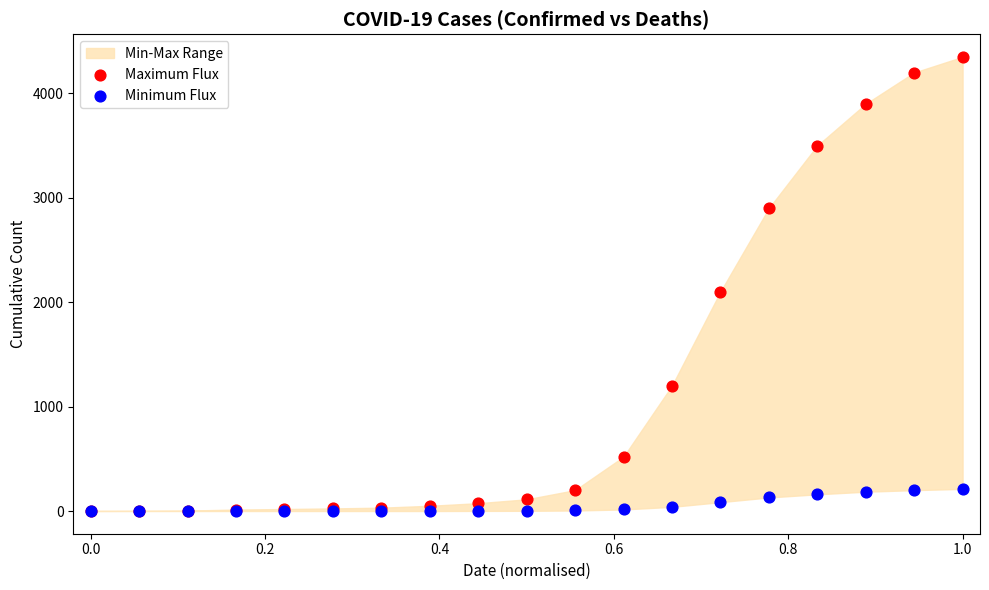

In the Maximum Flux series, what Y value is closest to 2175?

2100